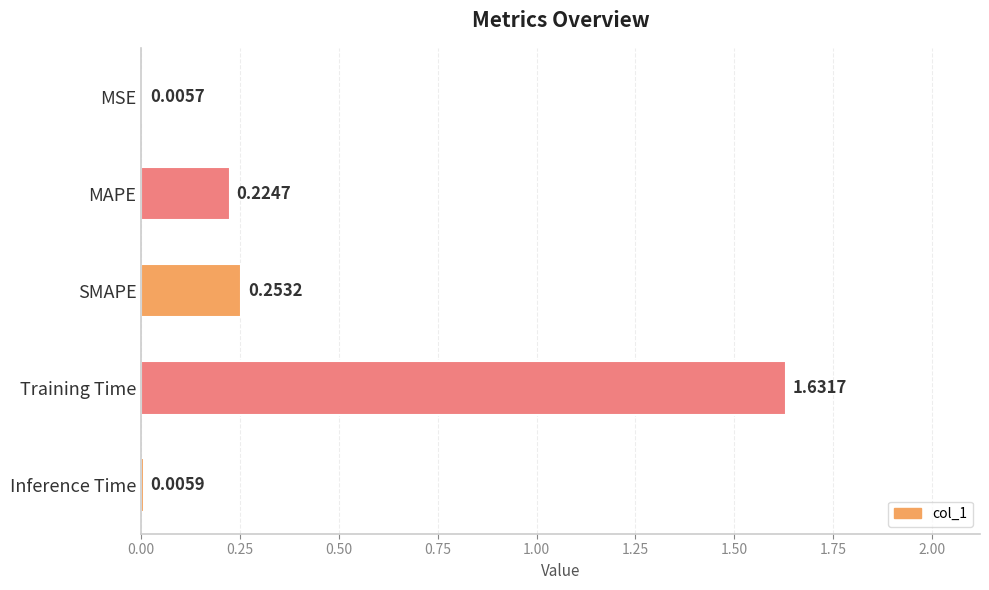

What is the sum of the values at SMAPE and MAPE?

0.5